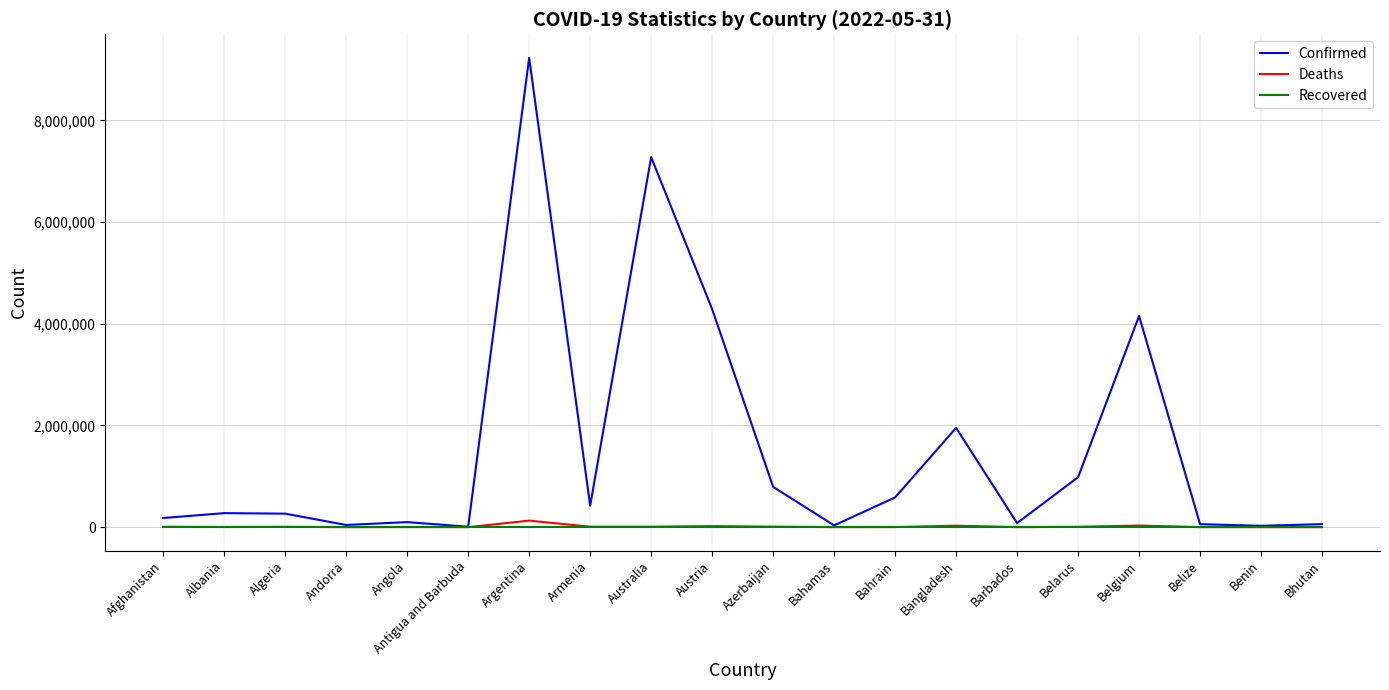

What is the difference between the maximum and minimum values in the Confirmed series?

9222410